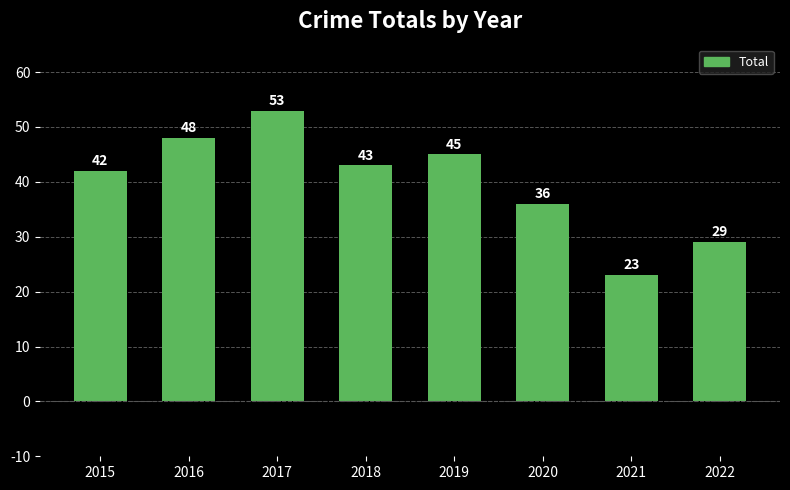

Is it true that the value at 2015 is 20?

False